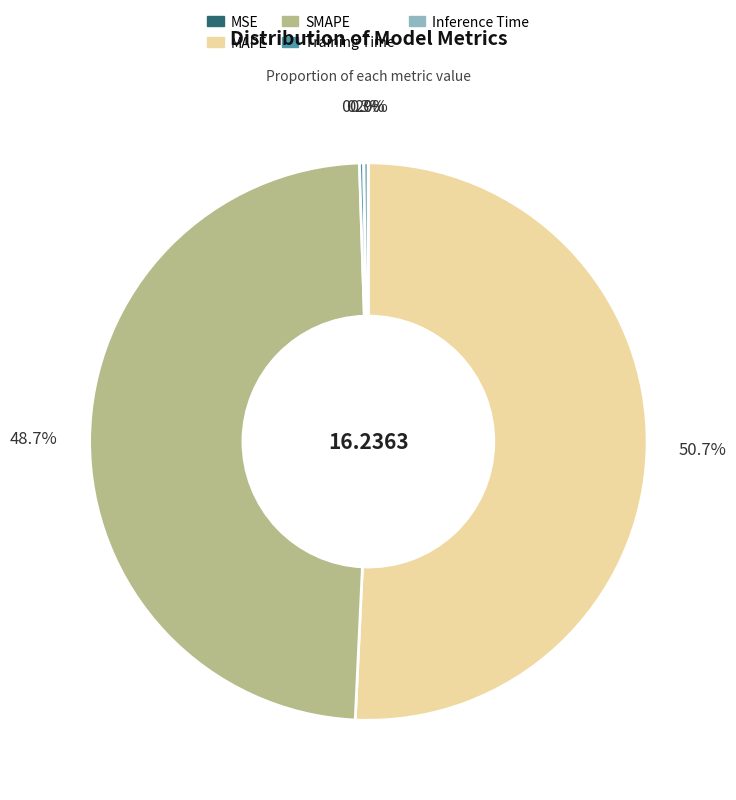

Does any single category account for the majority?

Yes